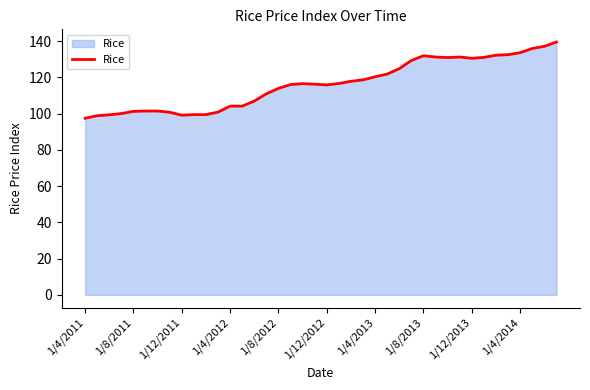

What is the sum of all values?

4654.0